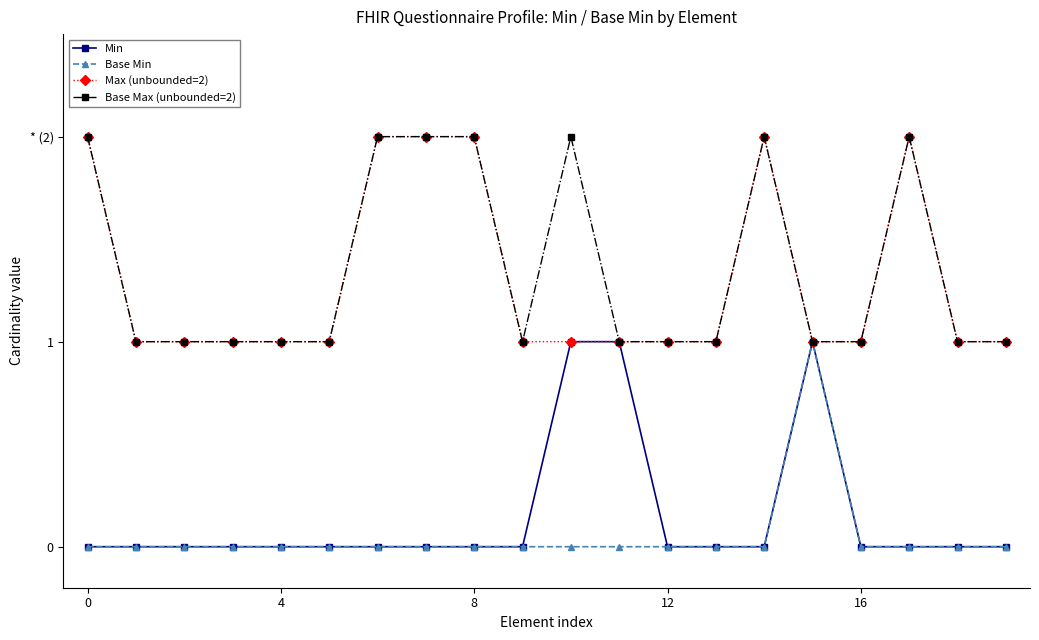

What are all the series names shown in the legend?

Min, Base Min, Max (unbounded=2), Base Max (unbounded=2)